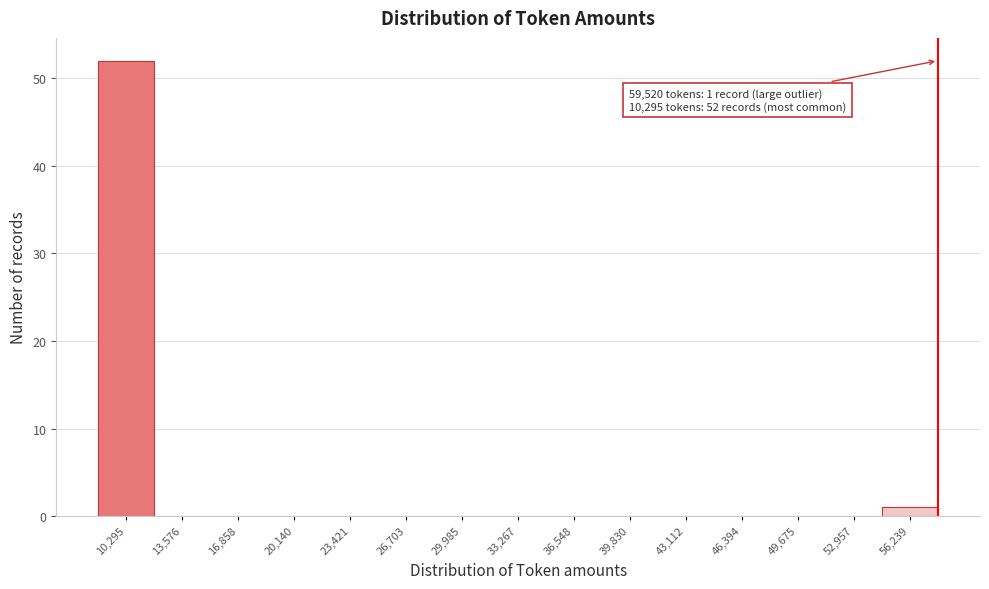

The chart shows a value of 0 at 39,830. True or false?

True